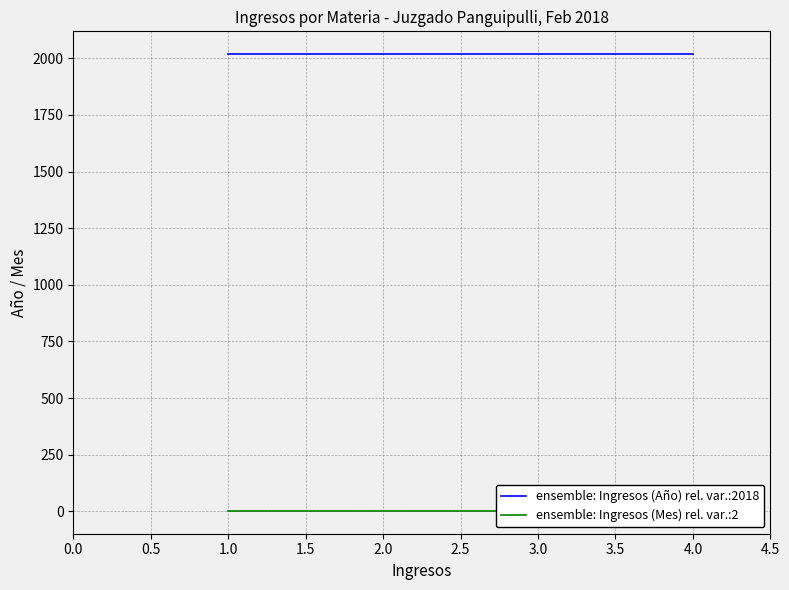

What value does the ensemble: Ingresos (Año) rel. var.:2018 series have at 1.0?

2018